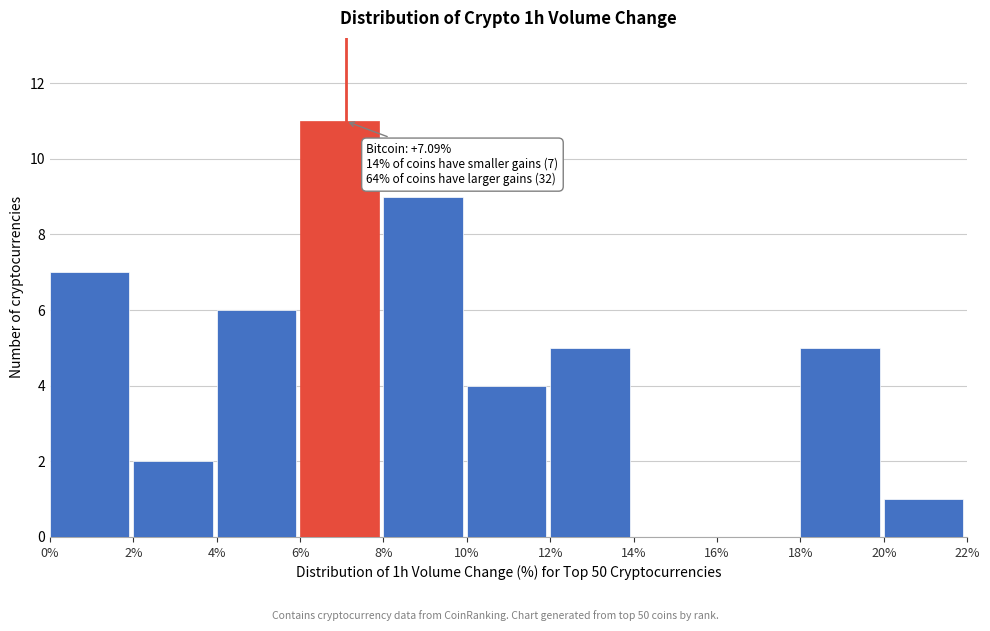

Which range on the x-axis has the tallest bar?

6% to 8%